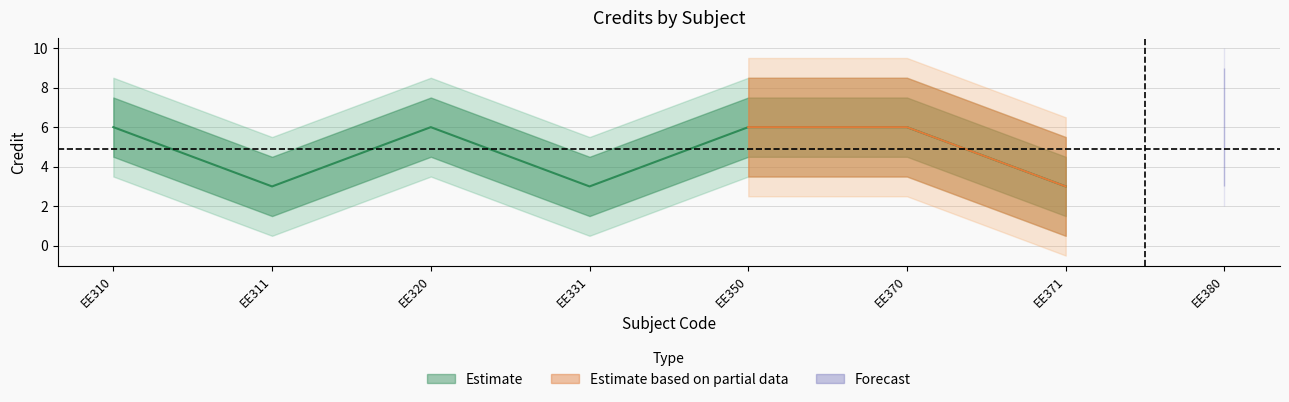

Reading right to left, list all the values displayed in this chart.

EE380=6	EE371=3	EE370=6	EE350=6	EE331=3	EE320=6	EE311=3	EE310=6